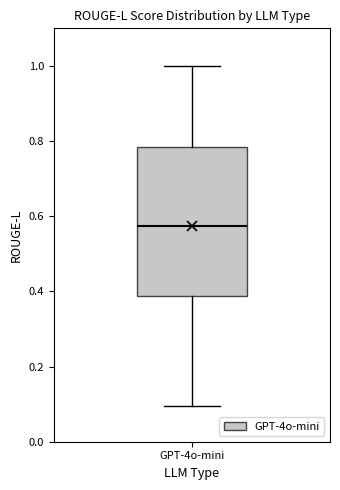

Transcribe this box plot: give where the median line is, the range the box spans, and where the two whiskers end, as read against the y-axis. The values are not printed on the chart, so give them approximately, as read against the axis.

median 0.58, box 0.38 to 0.78, whiskers 0.10 to 1.00